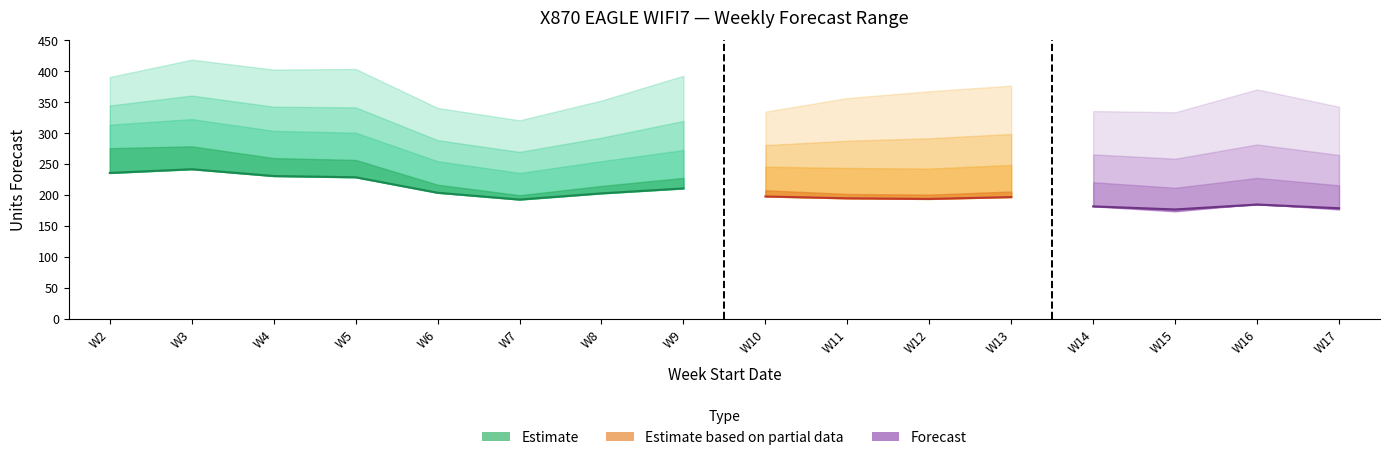

Reading left to right, extract all data points from this chart.

MyForecast: 236	242	231	229	204	193	203	211	198	195	194	197	182	177	185	179
Amazon Mean Forecast: 276	279	260	257	217	200	215	228	208	202	201	206	182	174	186	177
Amazon P70 Forecast: 314	323	304	301	255	236	255	273	246	244	243	249	221	212	228	216
Amazon P80 Forecast: 345	361	343	342	289	270	293	320	281	288	292	299	266	259	282	265
Amazon P90 Forecast: 391	419	403	404	341	321	353	393	335	357	368	377	336	334	371	343